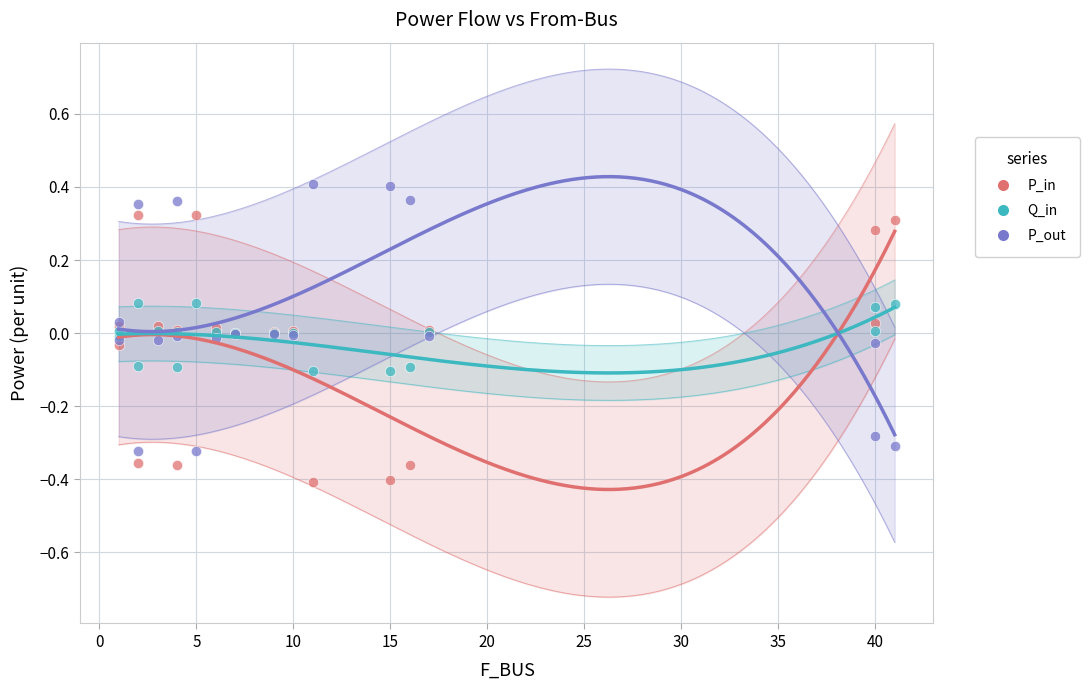

Which series reaches the maximum Y coordinate?

P_out